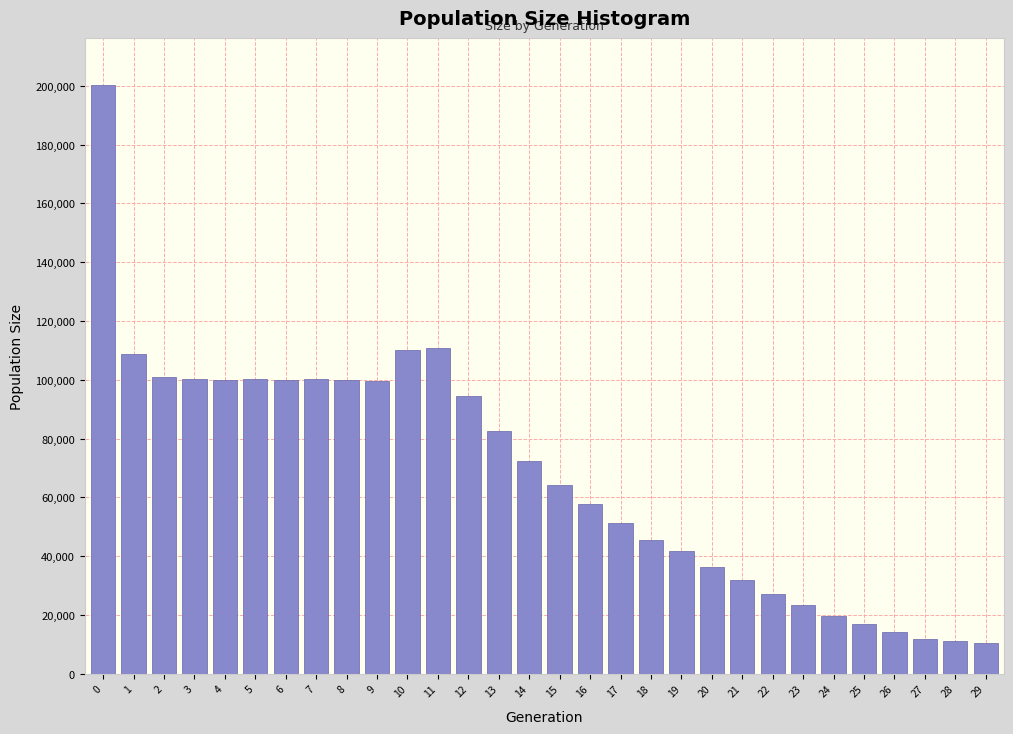

What is the value of the 4th bar from the left?

100171